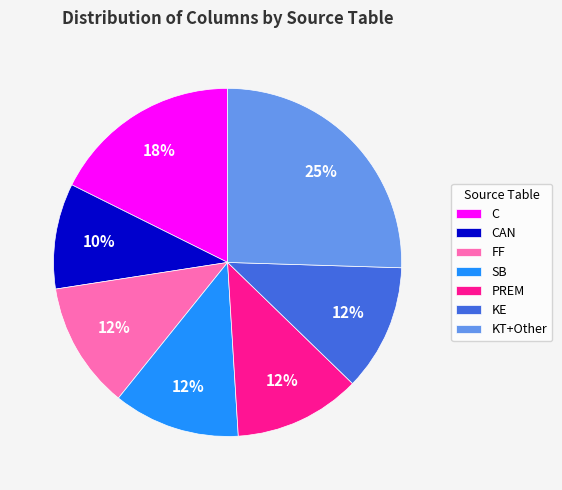

Which slice is the smallest?

CAN